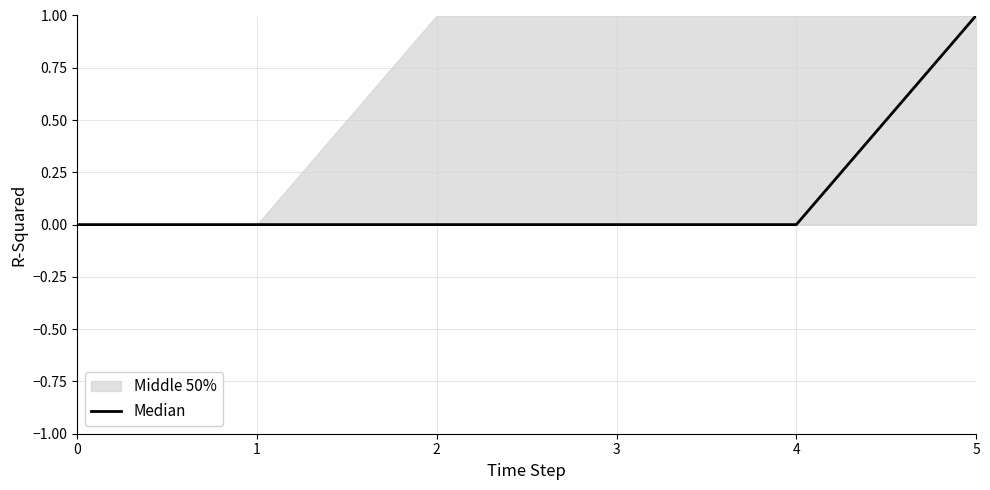

What is the difference between the maximum and minimum values?

1